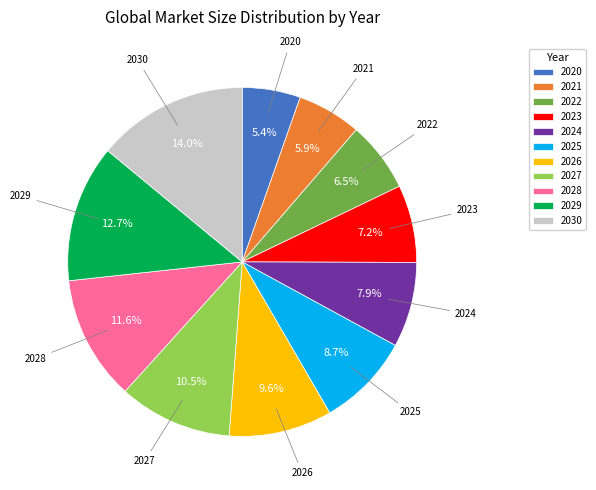

Which category has the biggest portion of the pie?

2030